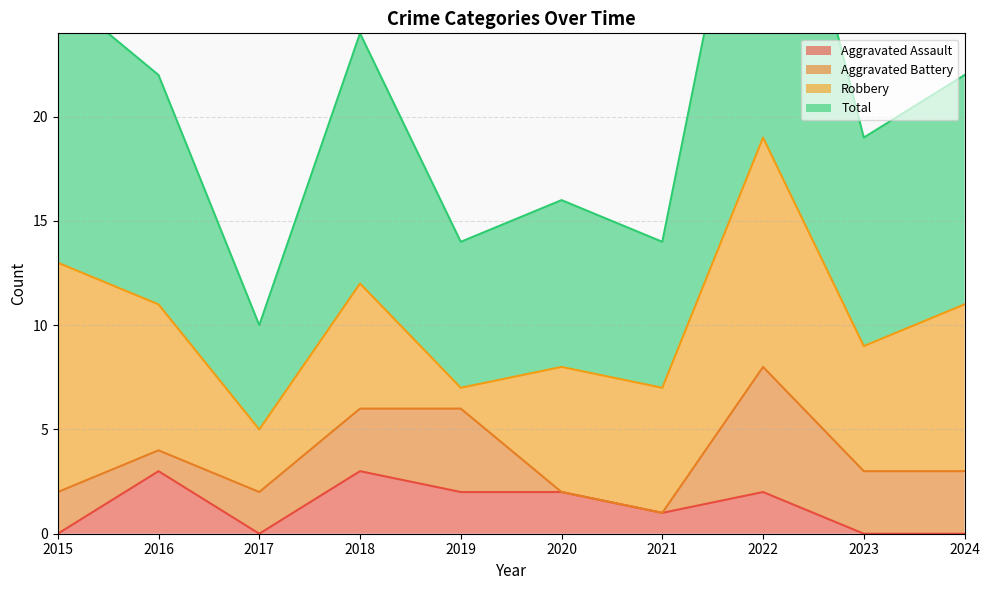

What is the difference between the second highest and minimum values in the Aggravated Assault series?

3